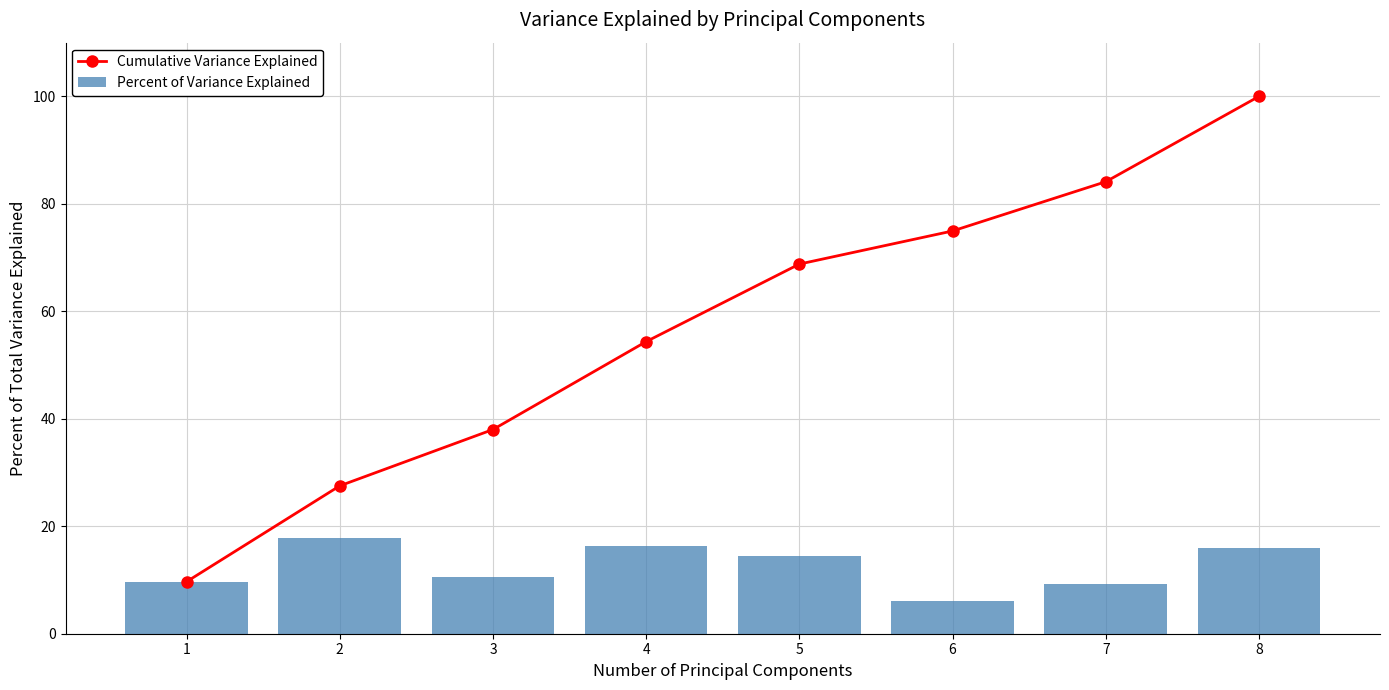

What is the sum of the Cumulative Variance Explained values at 8 and 3?

138.0